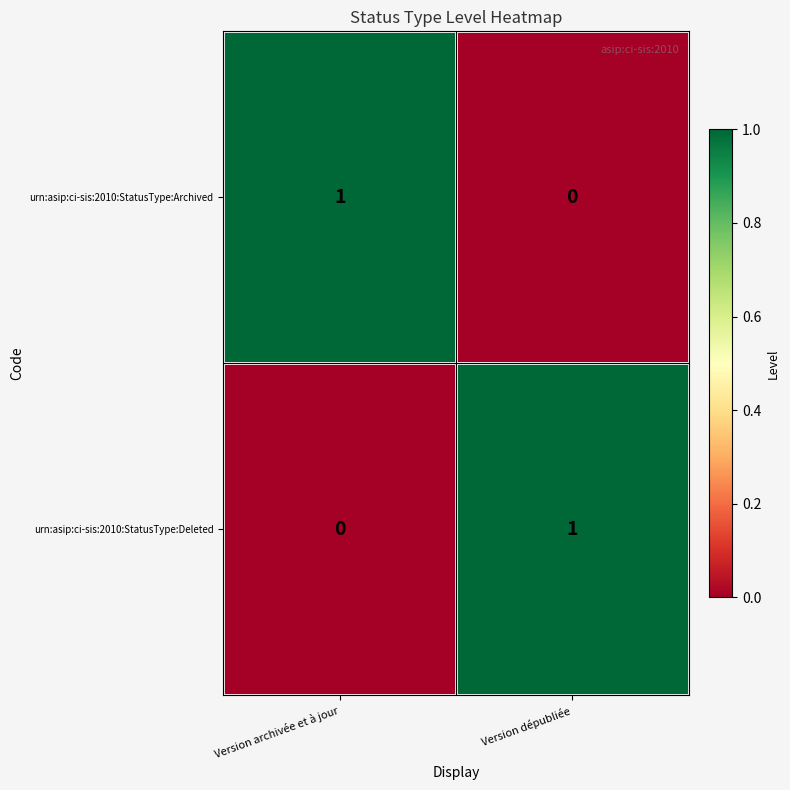

At how many categories does at least one series exceed 0?

2